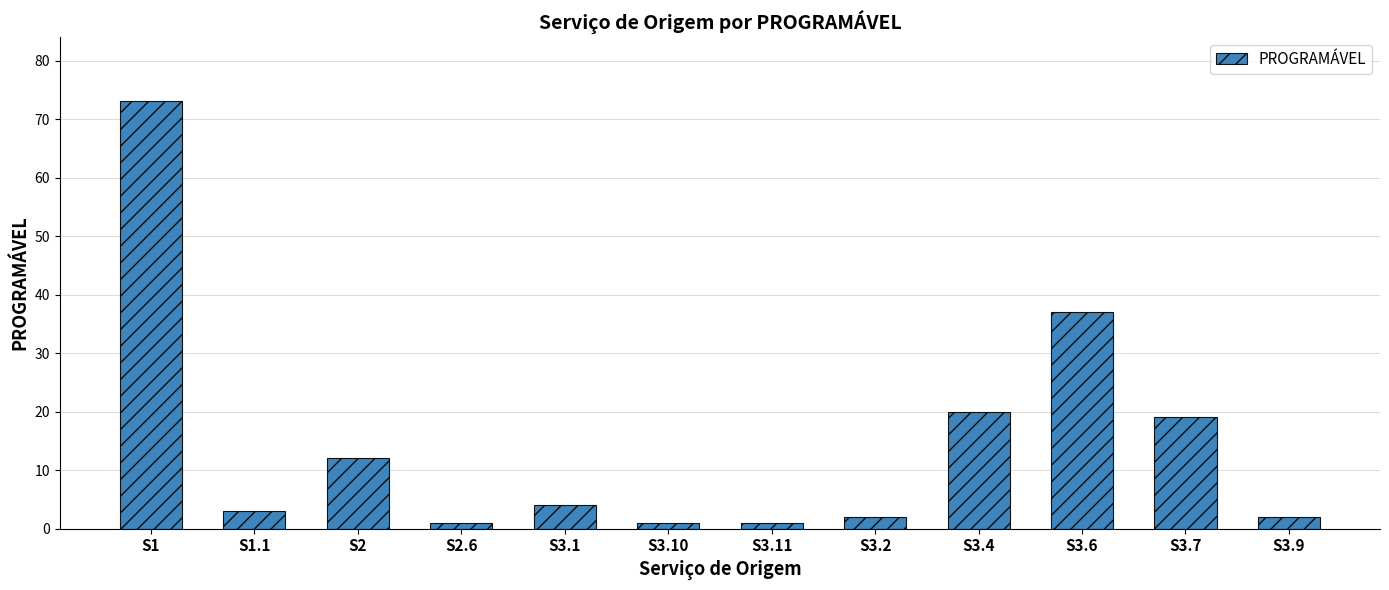

What position from the left is S2.6?

4